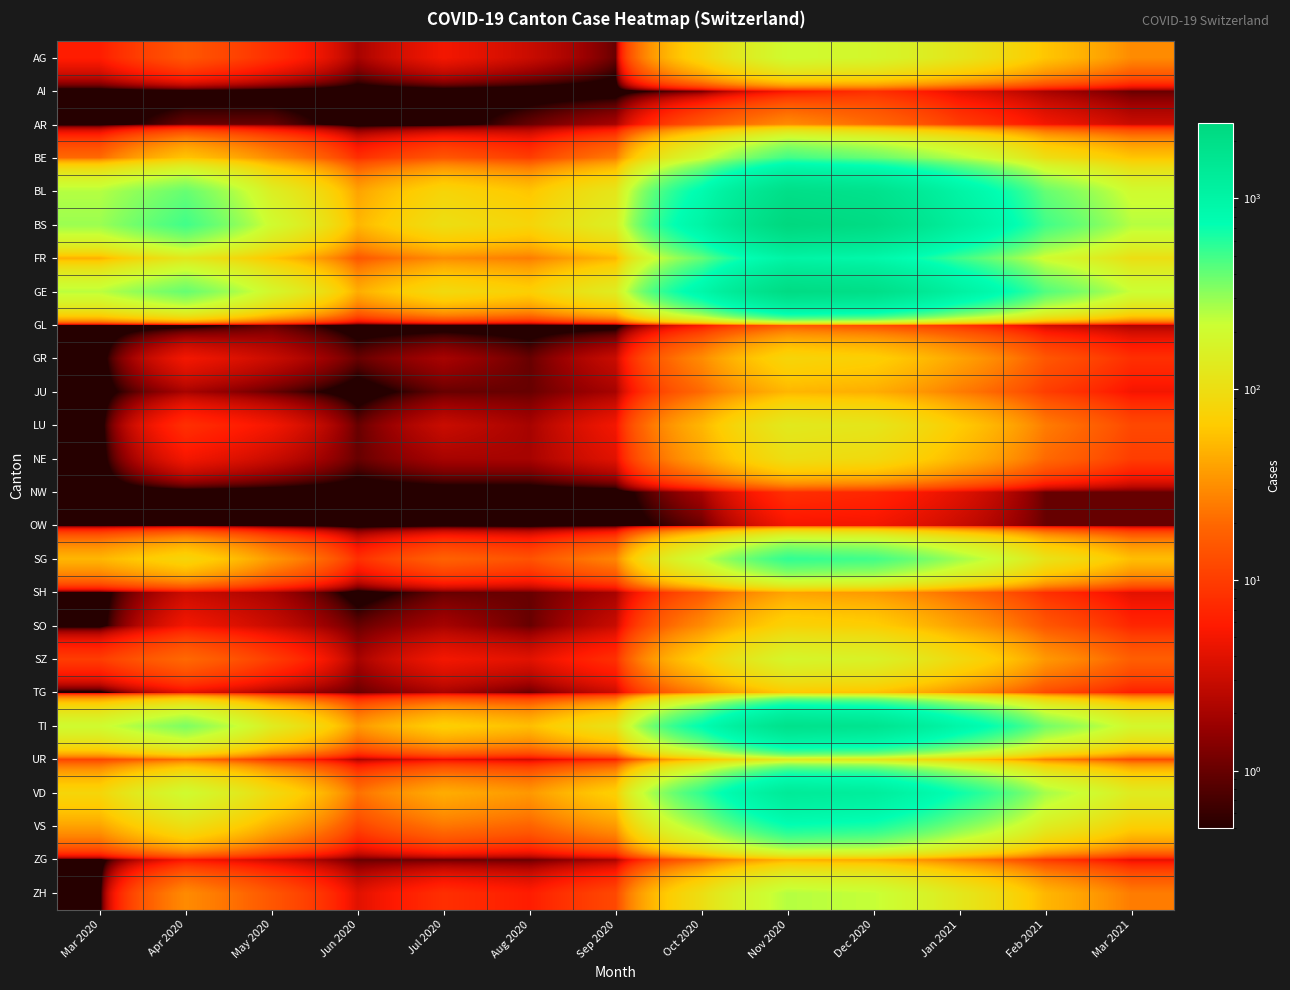

Rank the series by their maximum value, from highest to lowest.

BS, GE, BL, TI, VD, FR, VS, SG, BE, ZH, AG, SZ, LU, UR, NE, GR, SO, TG, JU, ZG, SH, AR, GL, AI, NW, OW